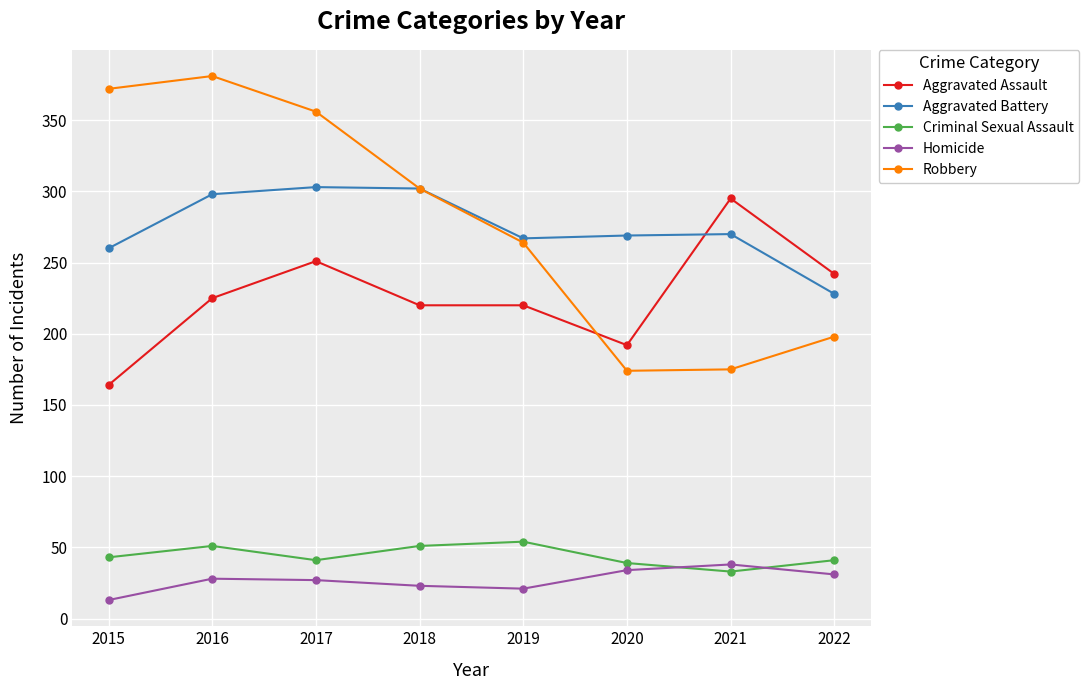

Which series has the widest spread of values?

Robbery